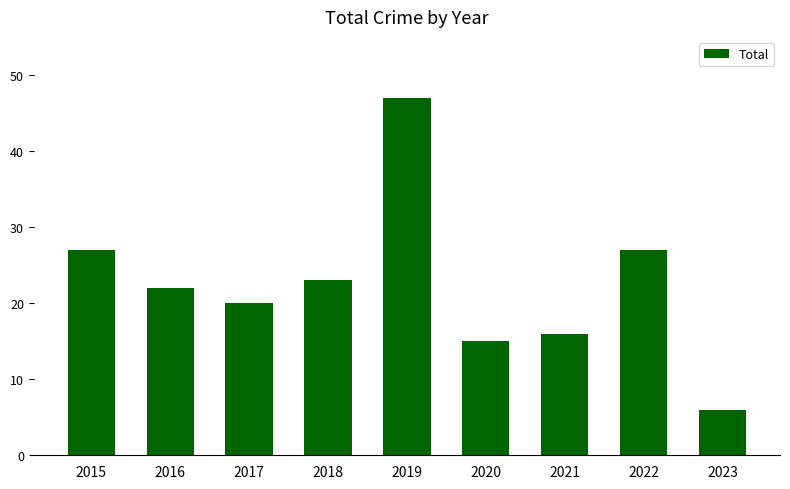

What is the difference between the maximum and minimum values?

41